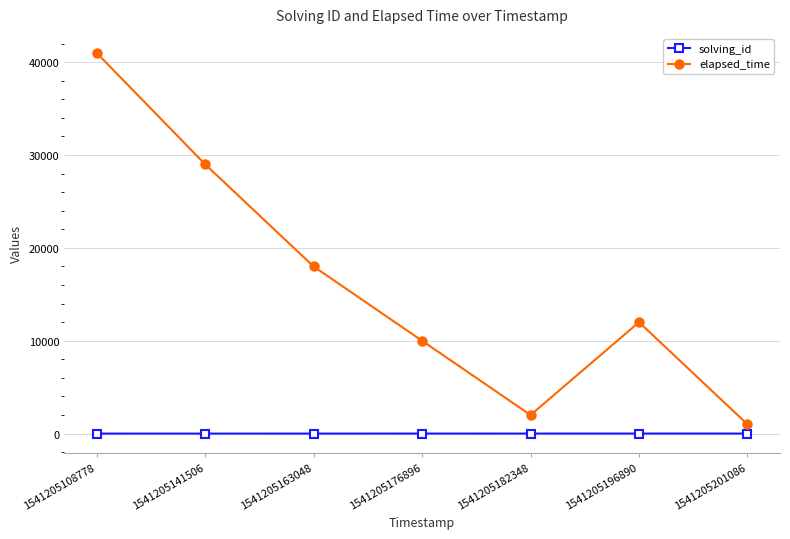

Where is the first local maximum for elapsed_time?

1541205196890